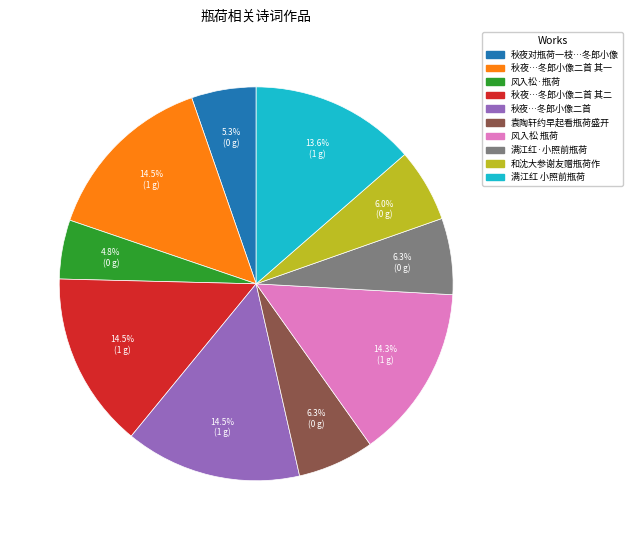

To the nearest percent, what percentage of the pie is 和沈大参谢友赠瓶荷作?

6%